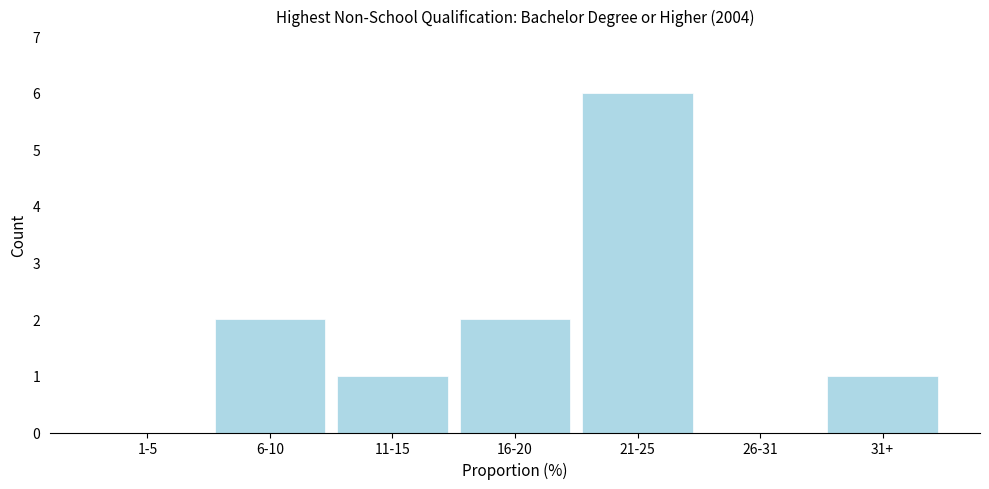

Reading left to right, what are all the values shown in this chart?

1-5=0	6-10=2	11-15=1	16-20=2	21-25=6	26-31=0	31+=1